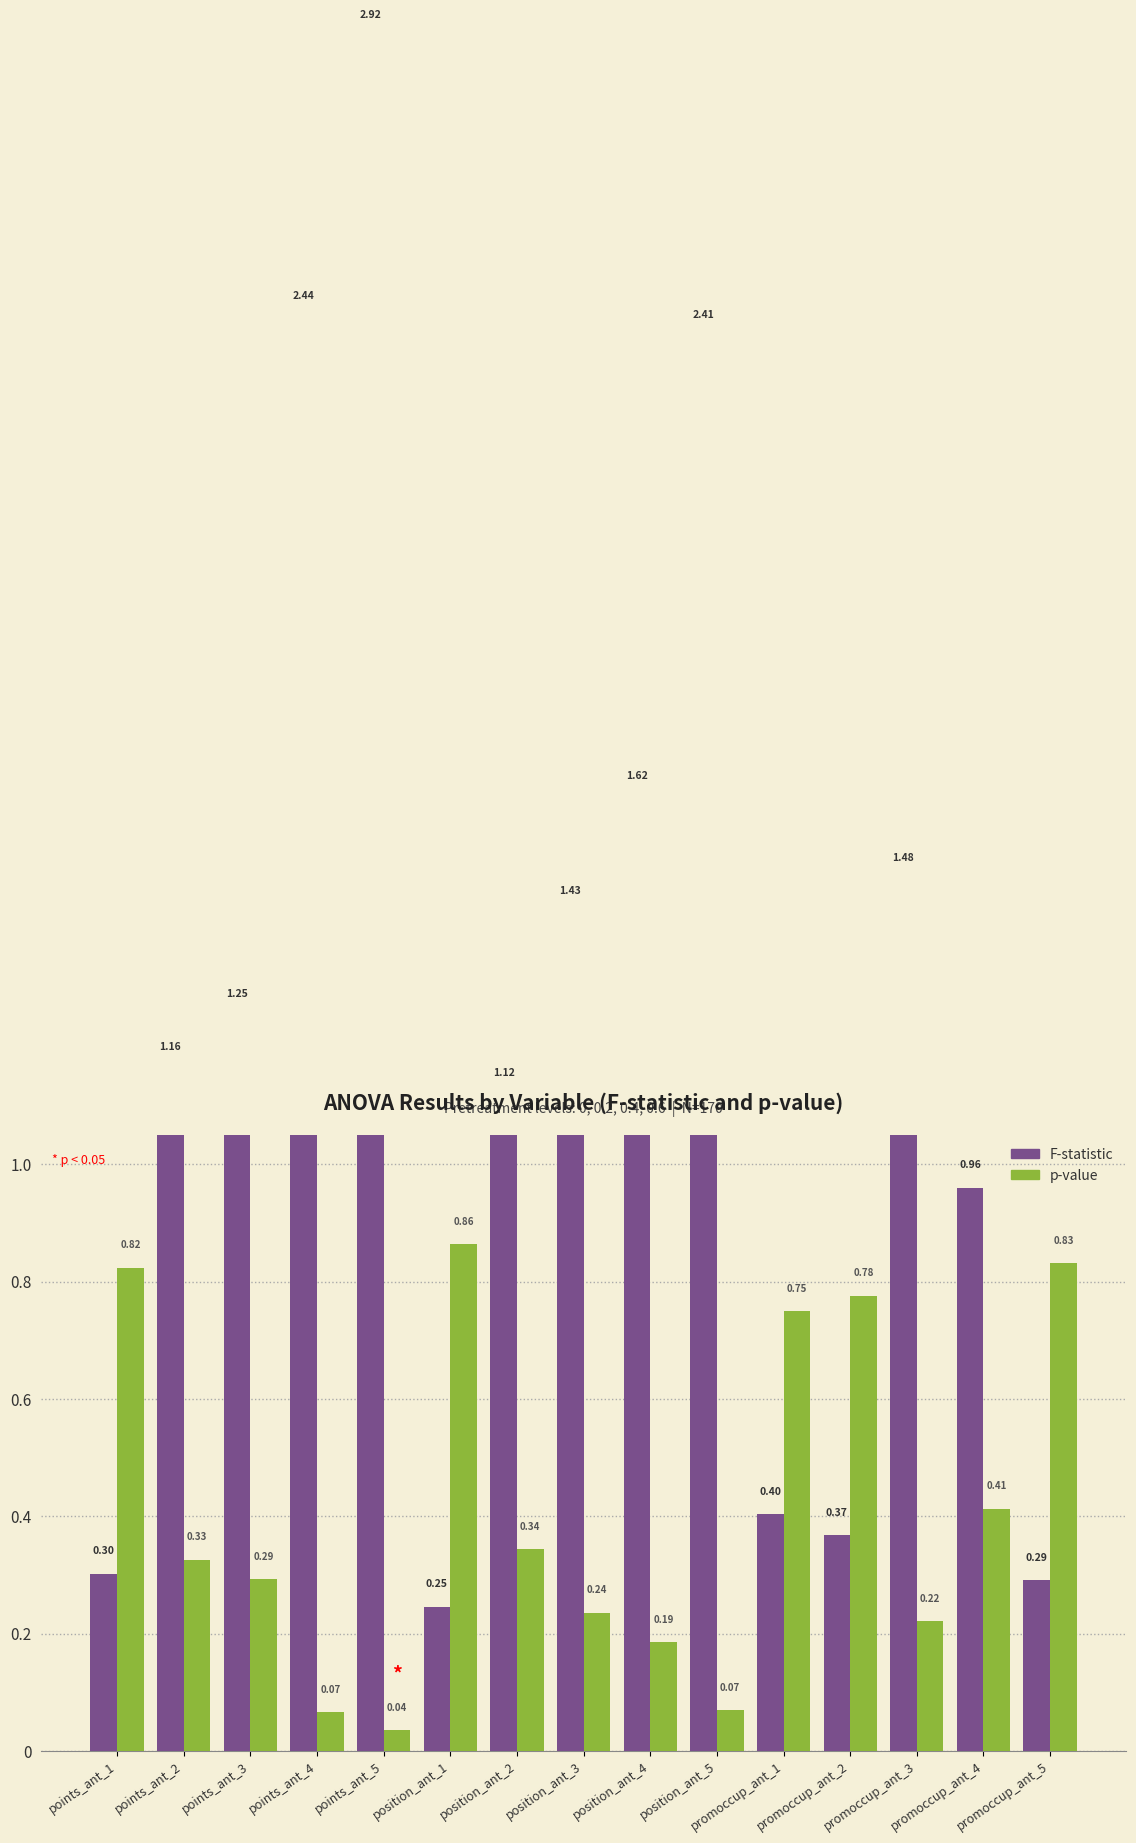

What is the value of the F bar at the 10th from the left?

2.4